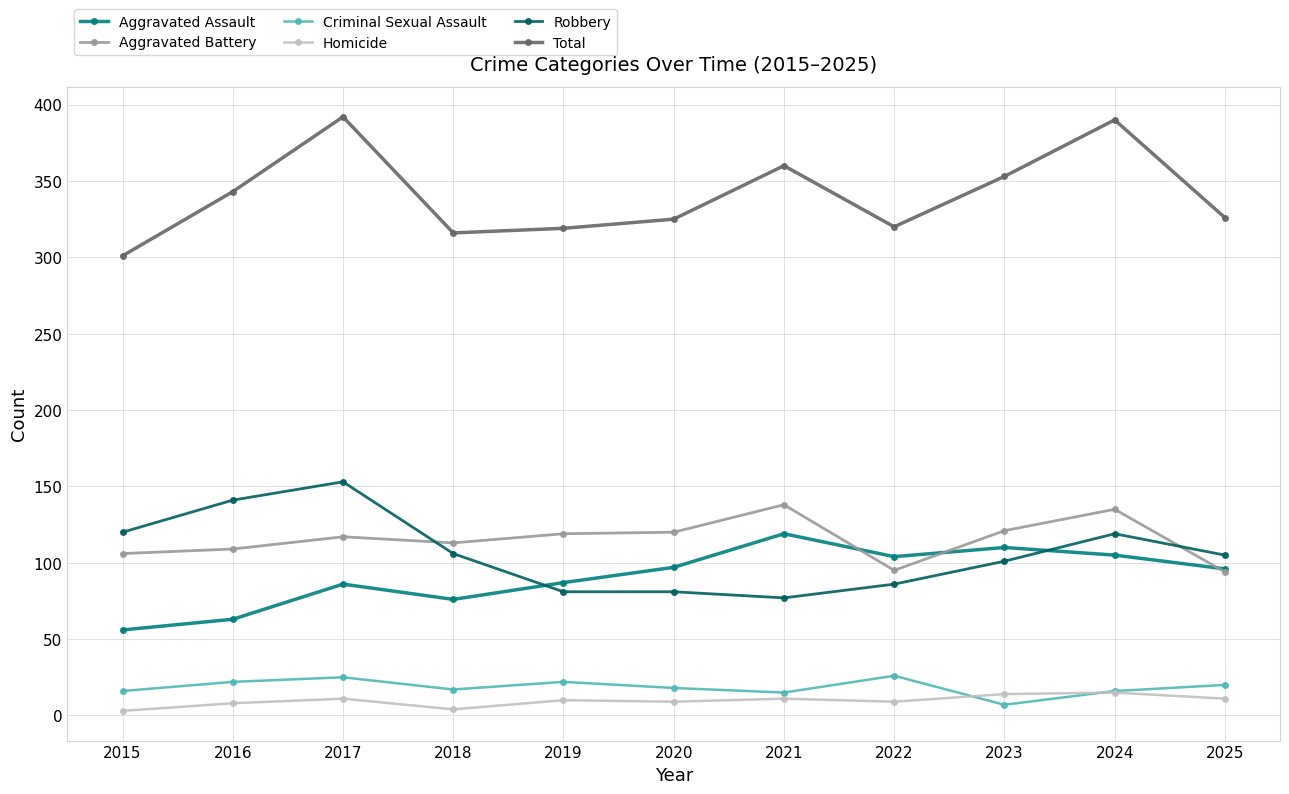

True or false: Total and Robbery intersect in this chart.

False